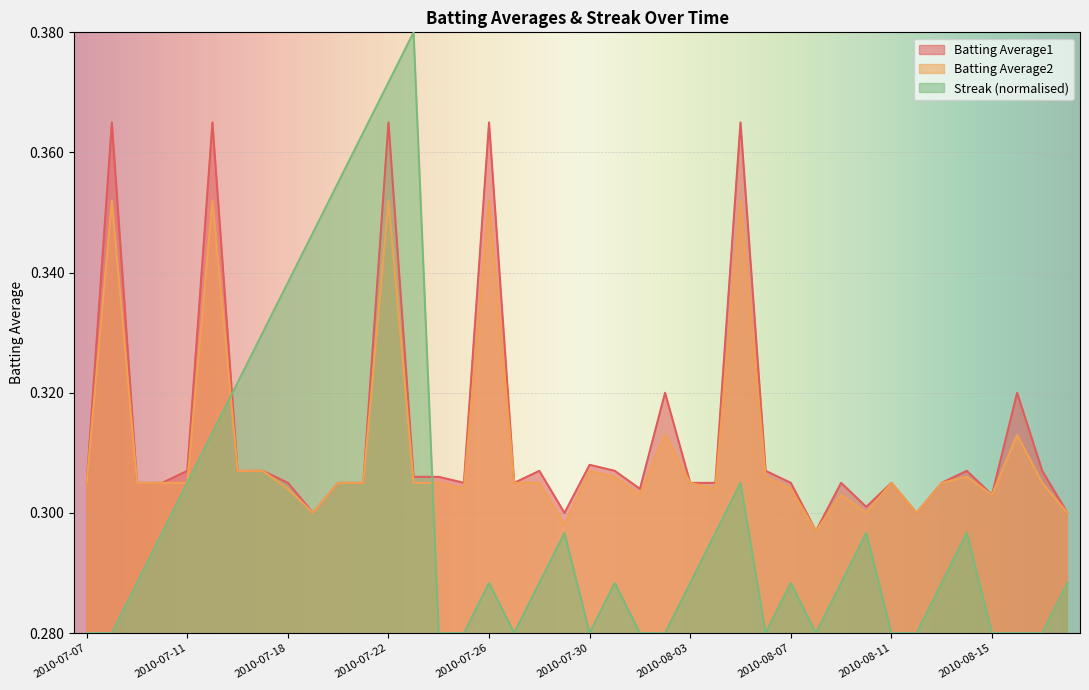

At 2010-07-09, list the series in order from largest to smallest.

Batting Average1, Batting Average2, Streak